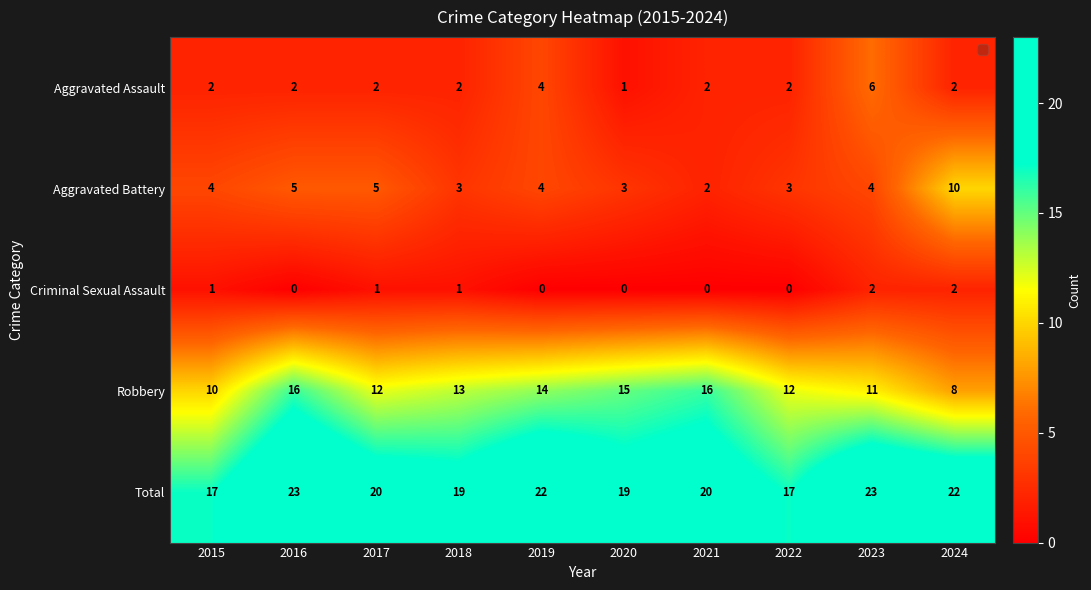

What is the spread (max minus min) of values at 2022?

17